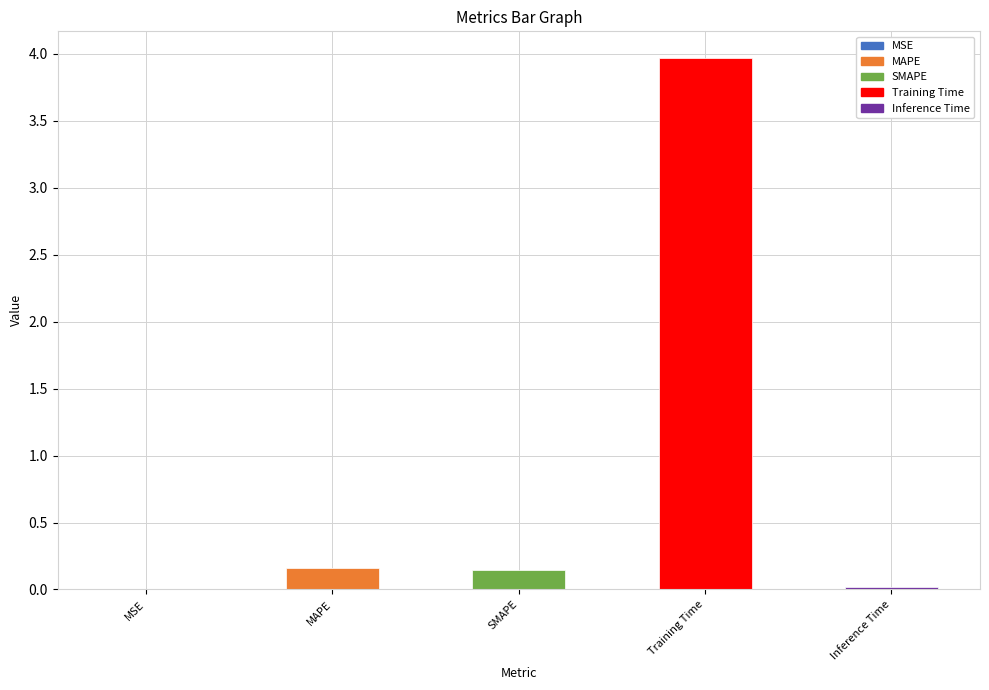

What is the greatest value displayed?

4.0